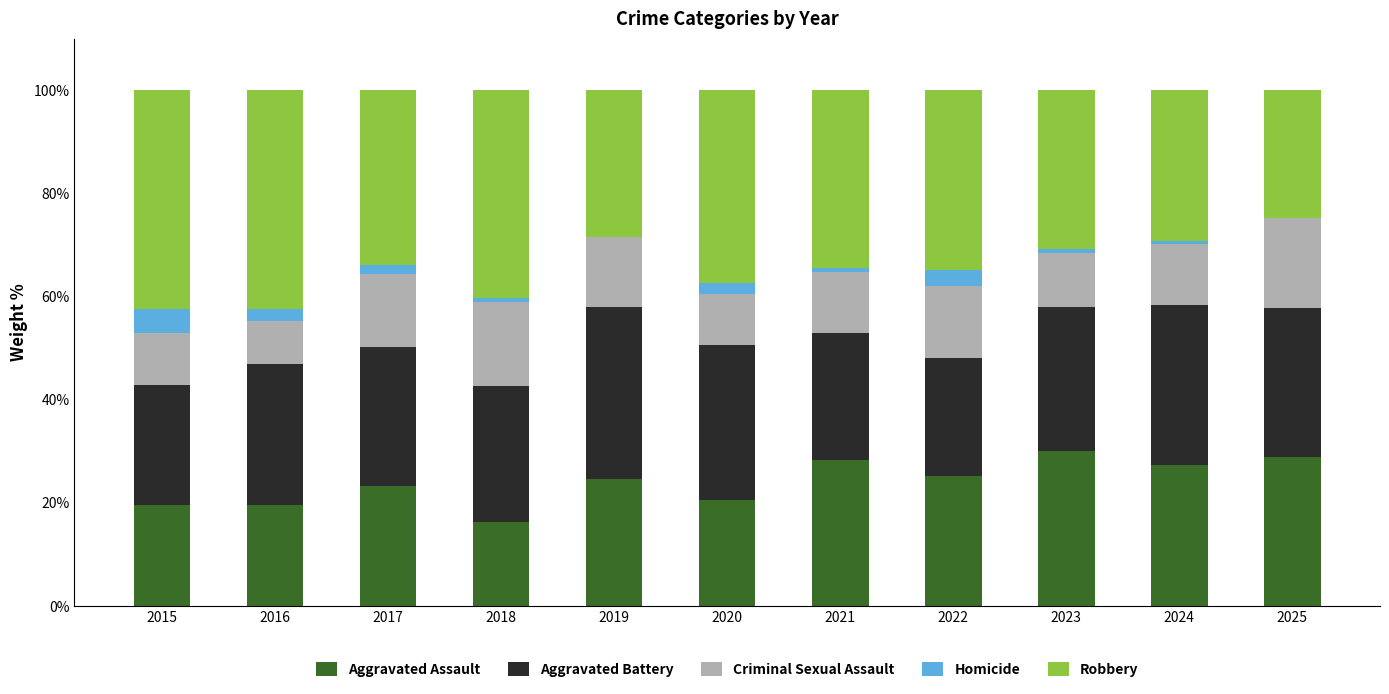

True or false: Aggravated Assault has a value of 11.6 at 2021.

False